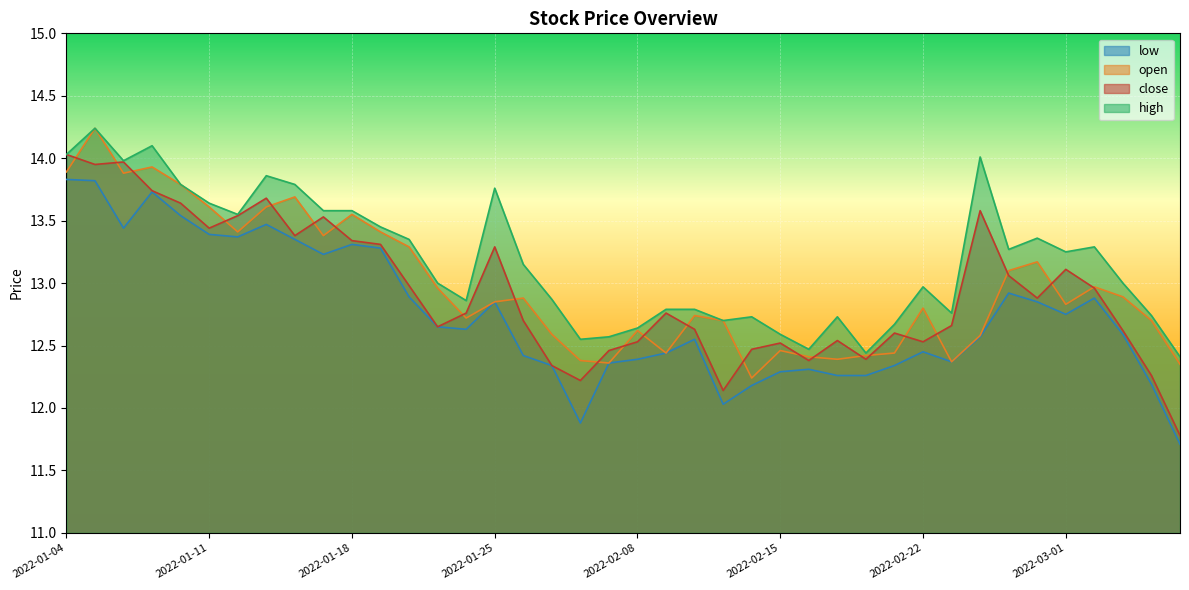

True or false: high and open intersect in this chart.

False